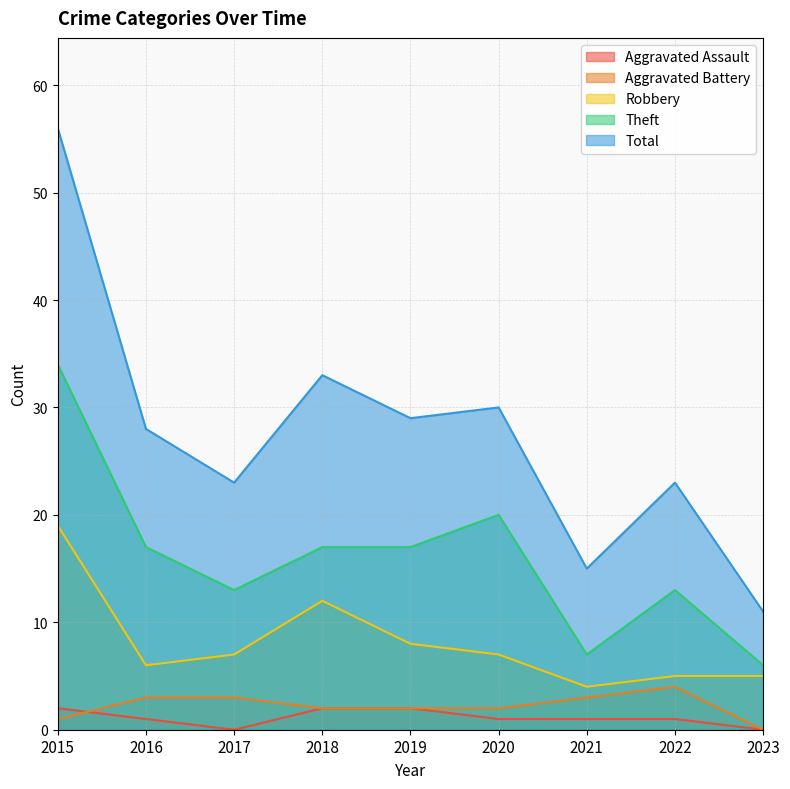

Between 2018 and 2019, which series saw the biggest shift?

Robbery